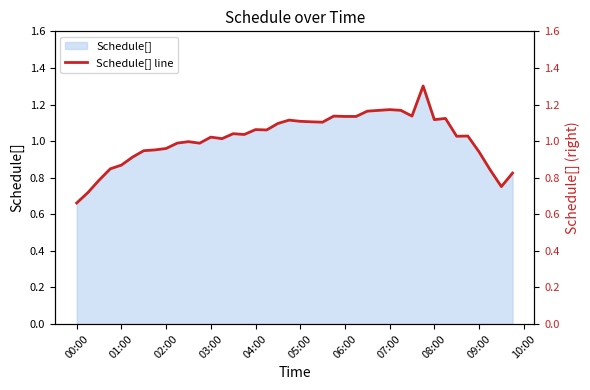

What is the greatest value displayed?

1.3